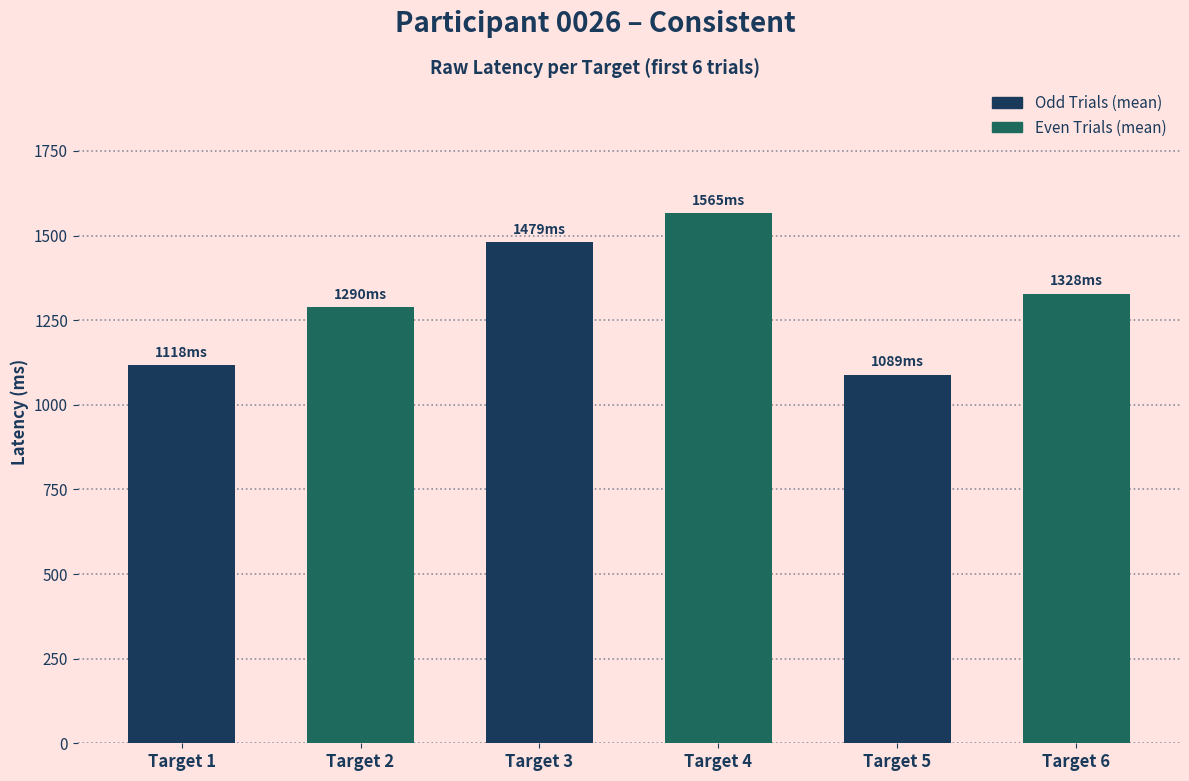

What is the minimum value shown in the chart?

1089.3